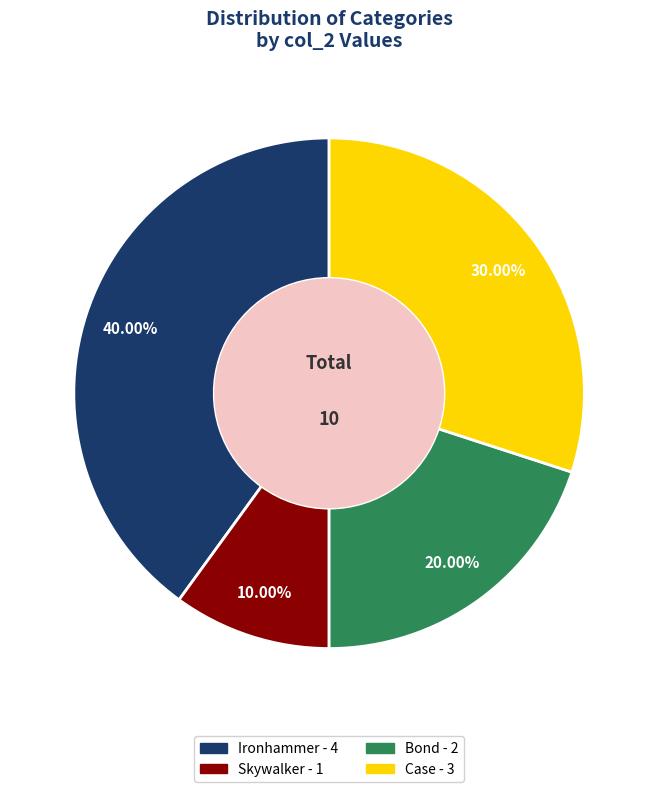

Count the number of slices in the pie.

4